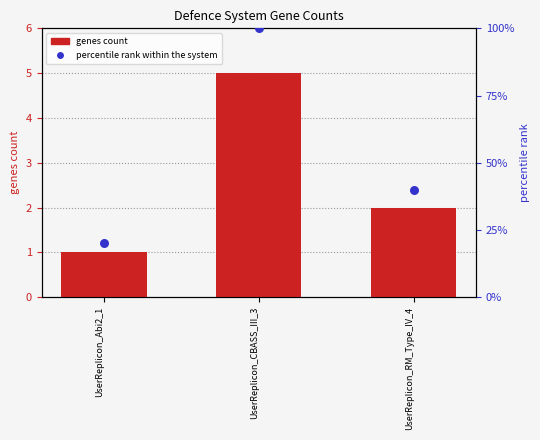

Is the value of percentile rank within the system at UserReplicon_CBASS_III_3 greater than the value of genes count at UserReplicon_CBASS_III_3?

Yes